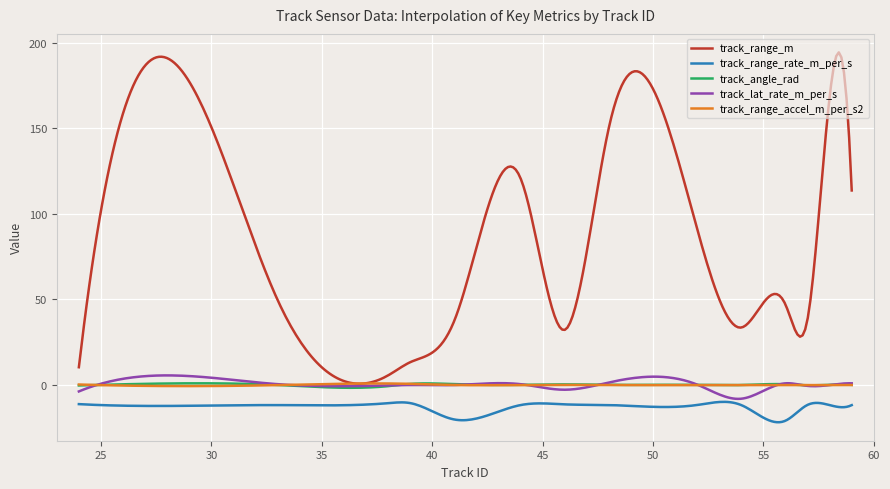

How many lines are shown in the chart?

5